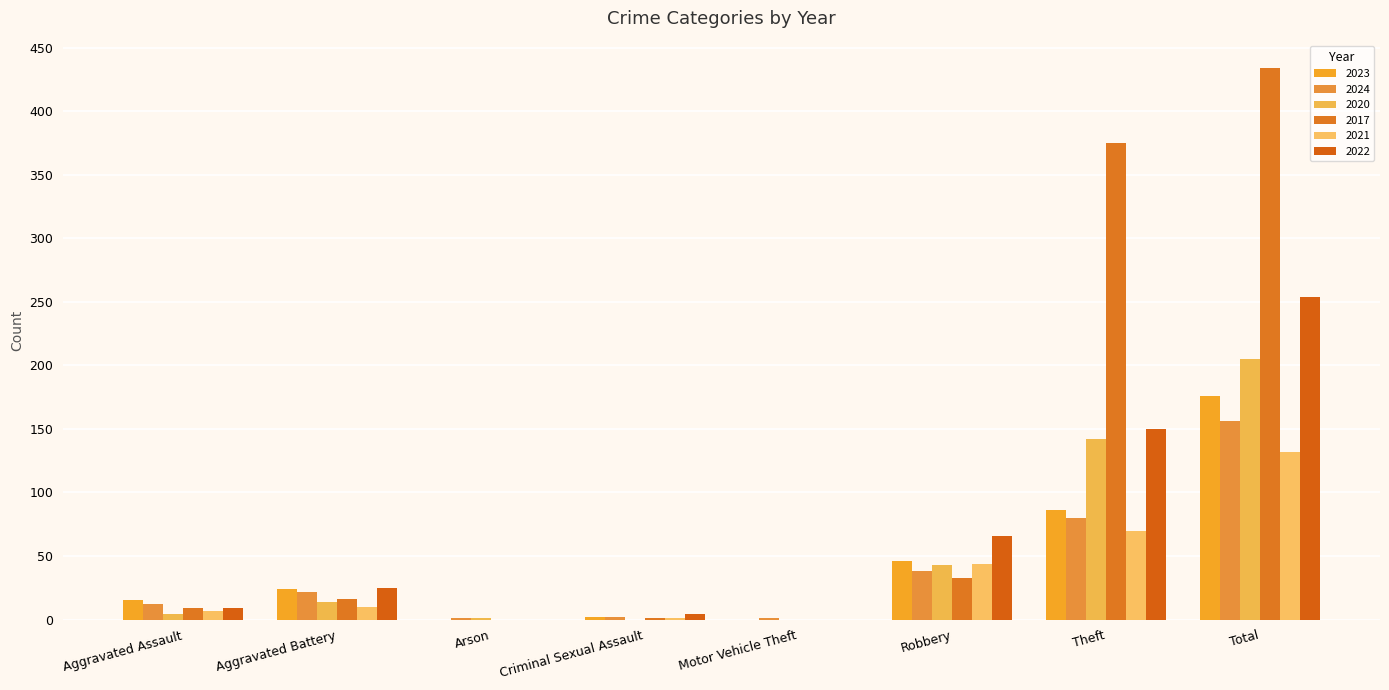

What are all the series names shown in the legend?

2023, 2024, 2020, 2017, 2021, 2022